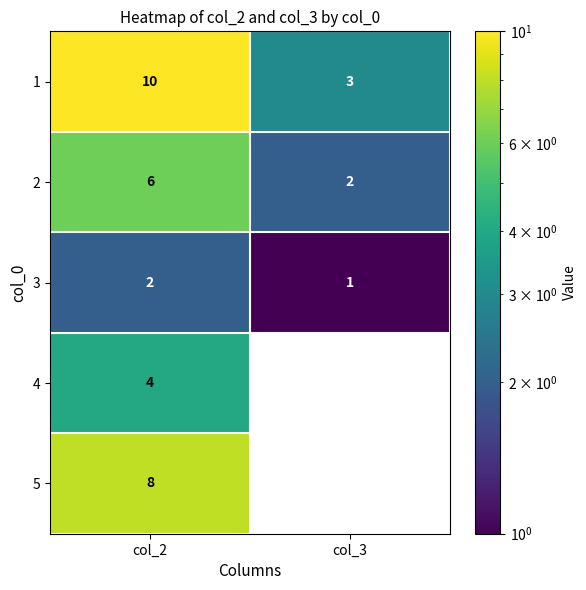

The 5 series shows 13 at col_2. True or false?

False